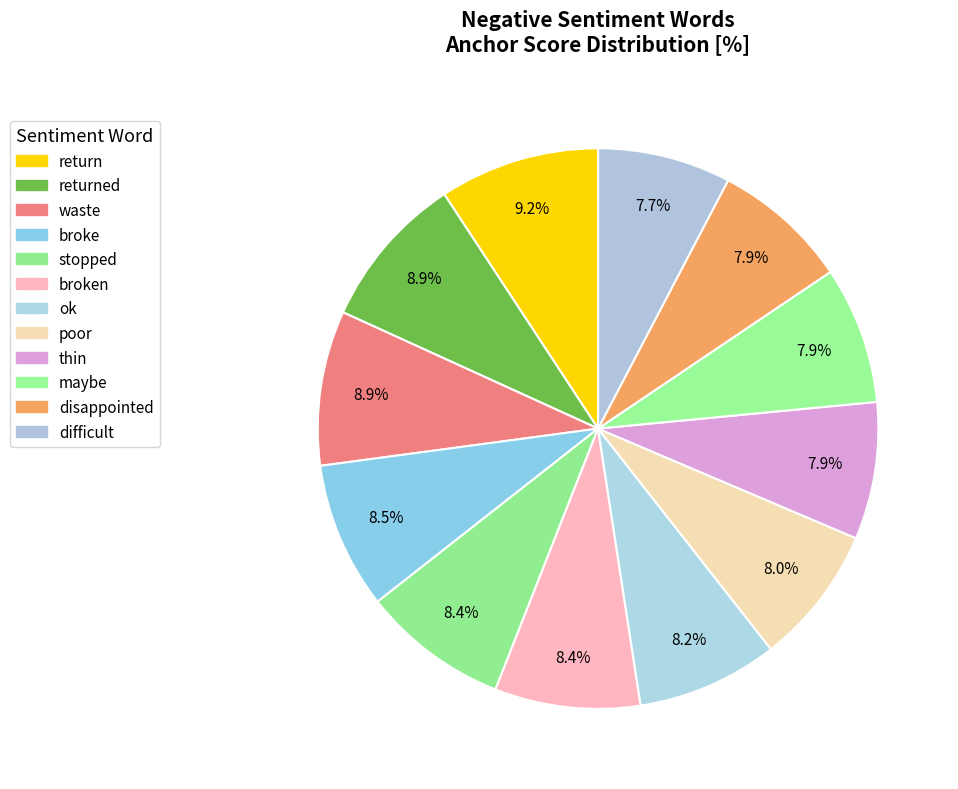

Which slice is the smallest?

difficult